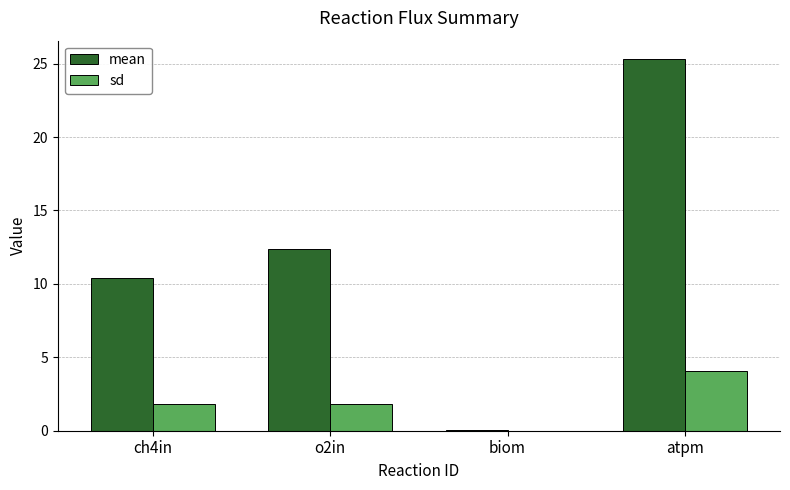

At which label does sd first exceed 1?

ch4in